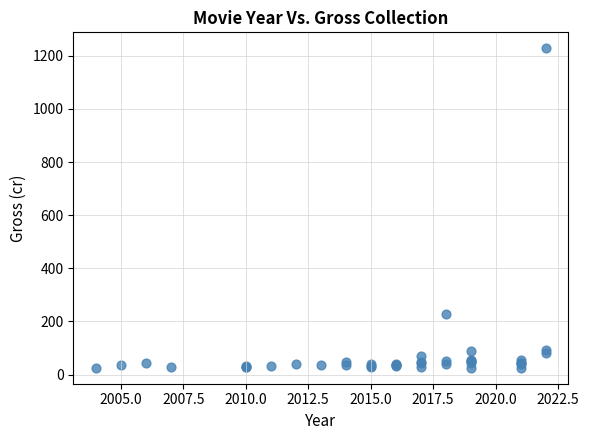

What Y value in the scatter plot is closest to 626?

226.1